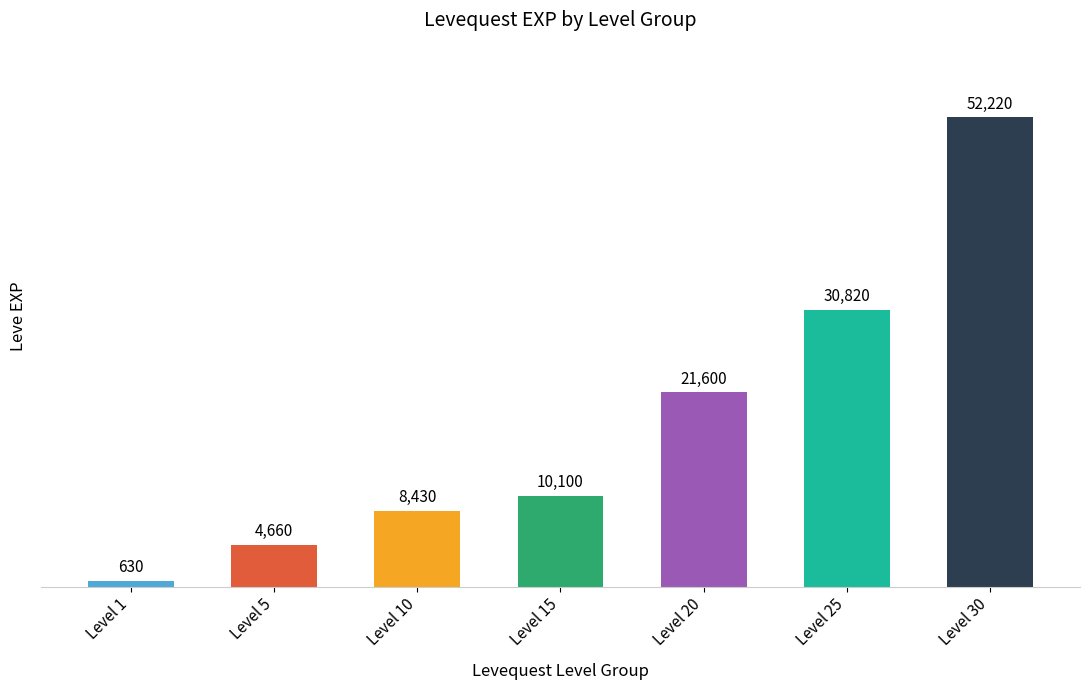

The value at Level 15 is 2701. True or false?

False